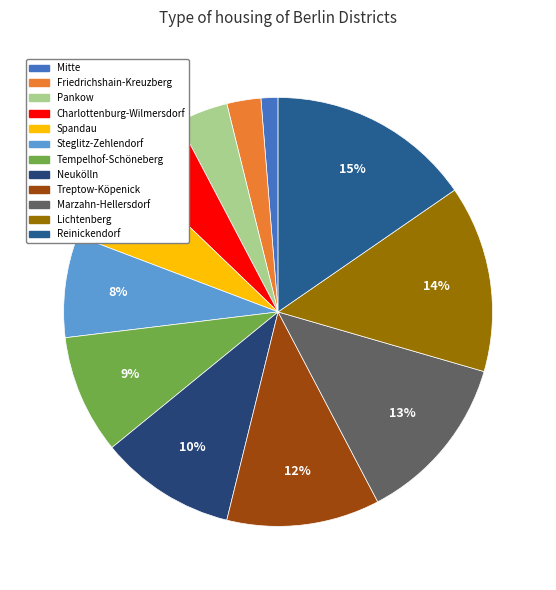

How many slices are in this pie chart?

12